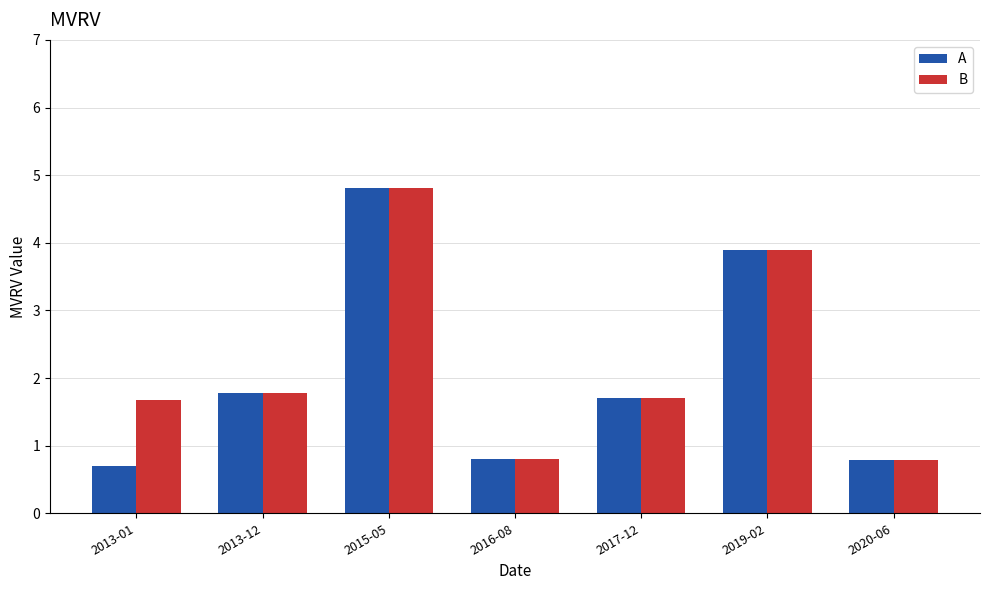

Reading right to left, what are all the values shown in this chart?

A: 0.8	3.9	1.7	0.8	4.8	1.8	0.7
B: 0.8	3.9	1.7	0.8	4.8	1.8	1.7